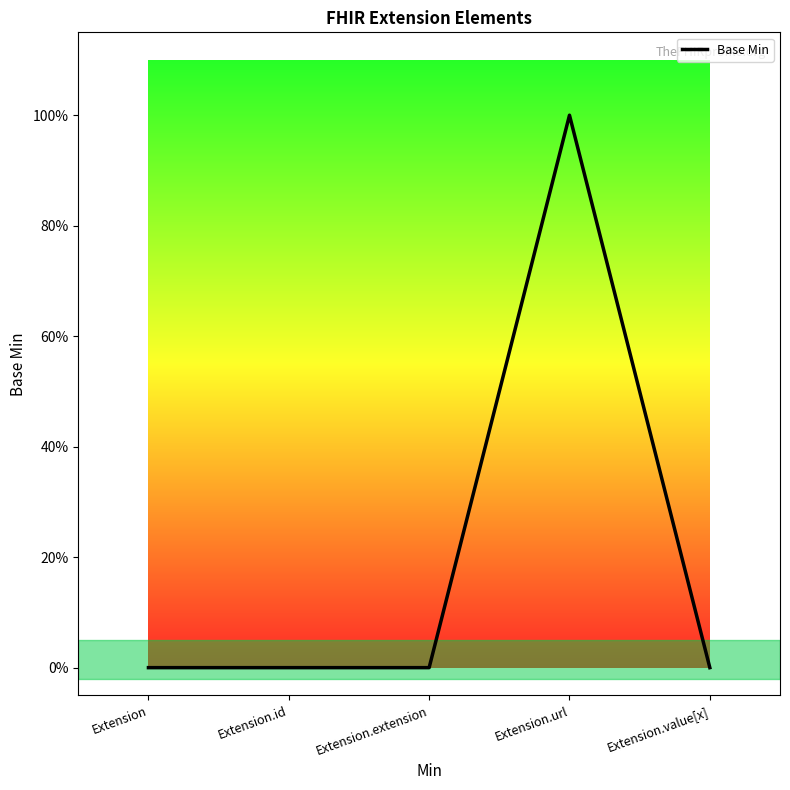

What is the label of the 3rd point from the left?

Extension.extension